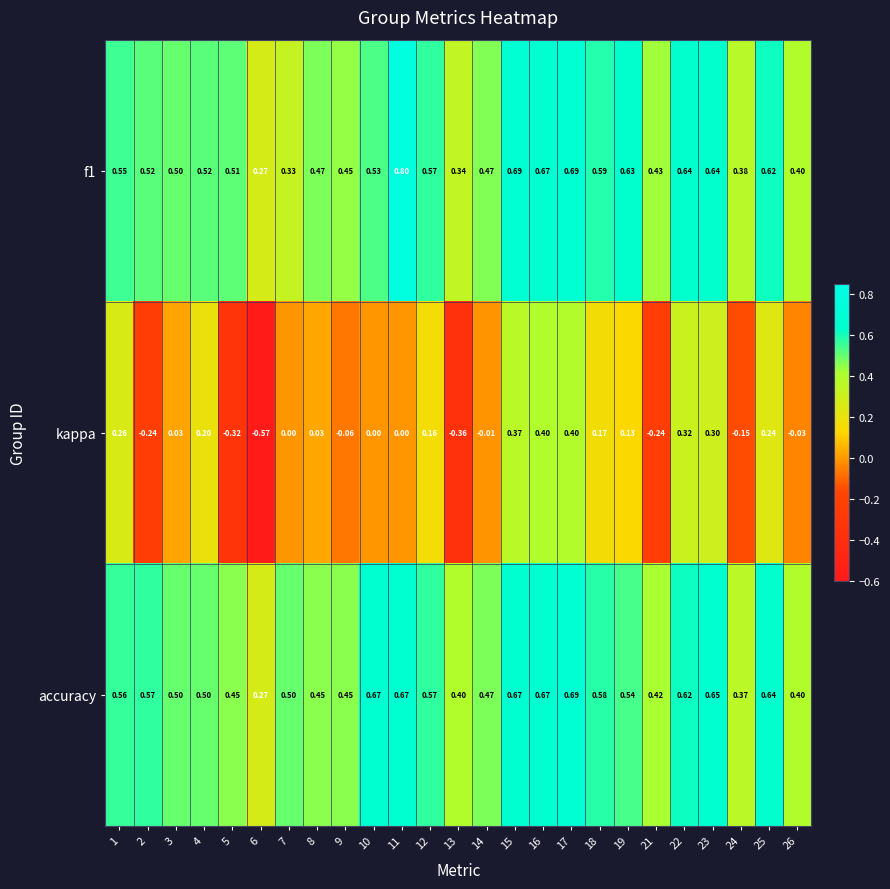

What is the spread (max minus min) of values at 22?

0.3